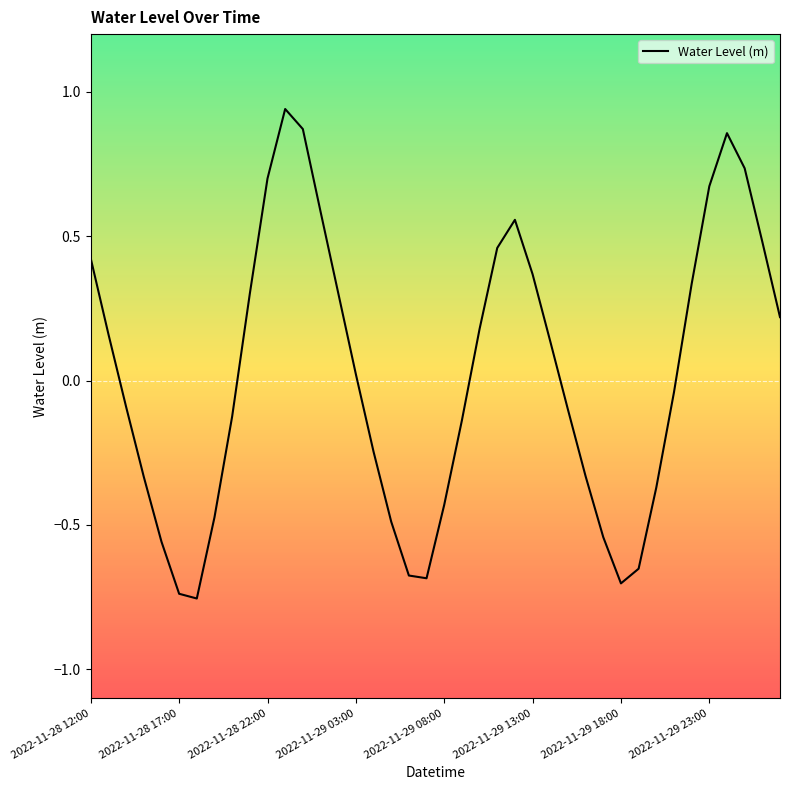

What is the difference between the maximum and minimum values?

1.7